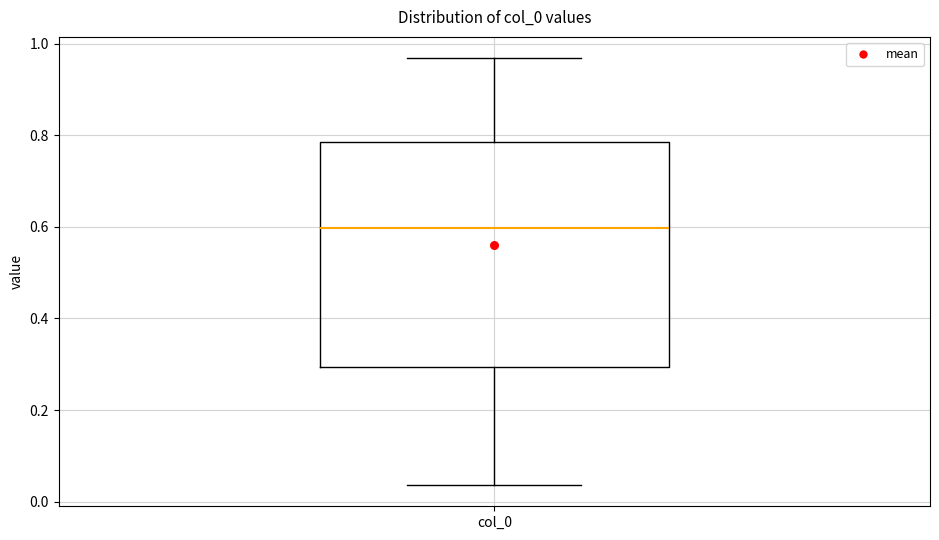

Read this box plot against the y-axis: the position of the median line, the range covered by the box, and the ends of both whiskers. The values are not printed on the chart, so give them approximately, as read against the axis.

median 0.60, box 0.30 to 0.78, whiskers 0.04 to 0.96